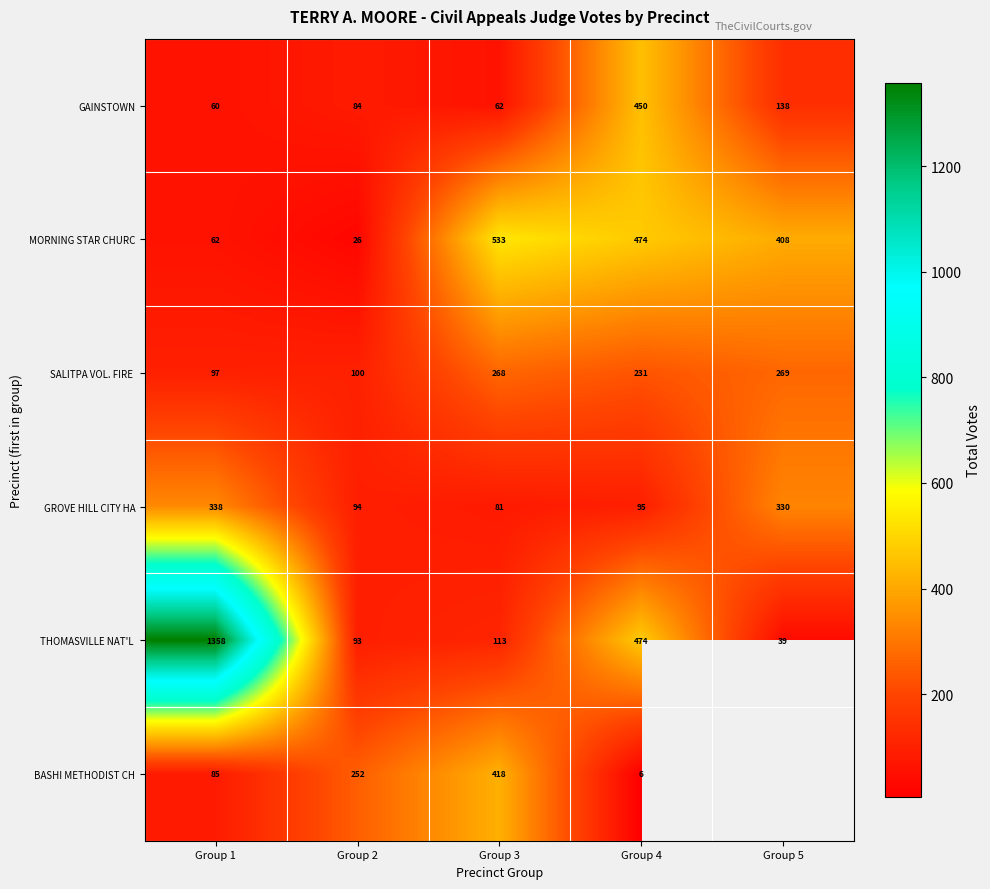

What is the difference between the second highest and minimum values in the MORNING STAR CHURC series?

448